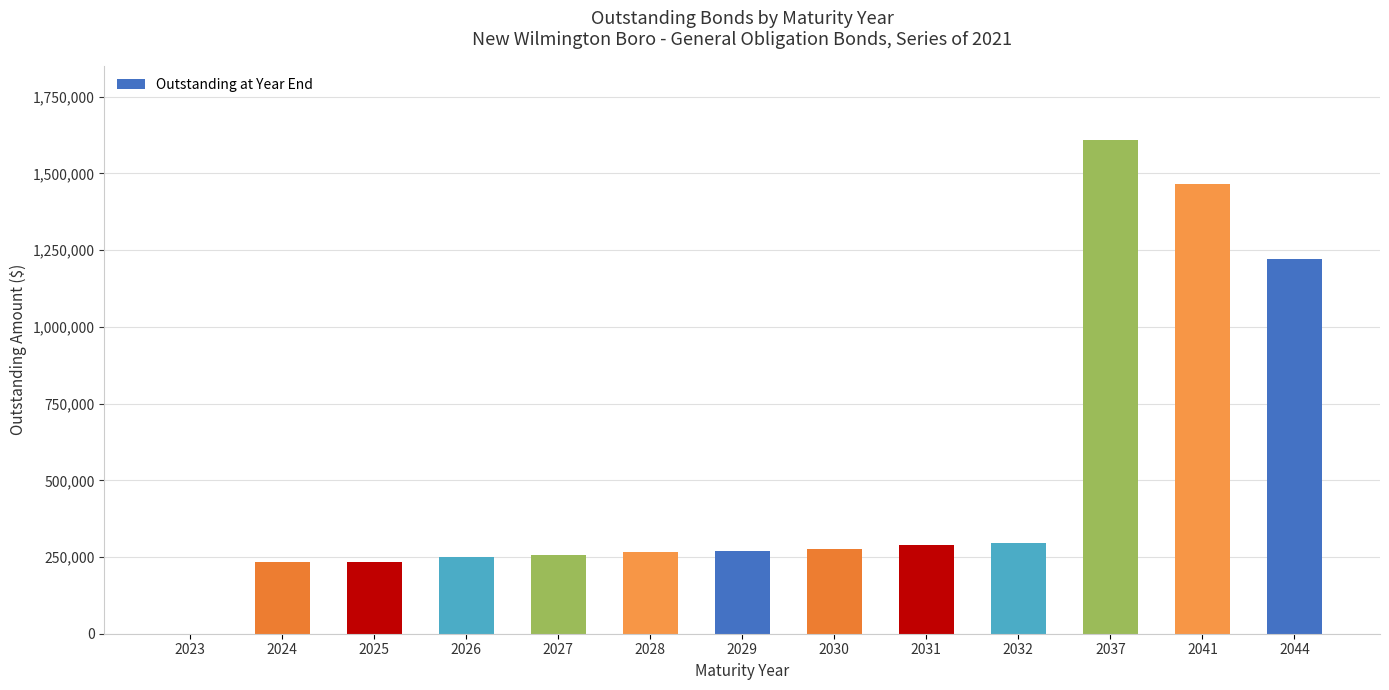

True or false: the data shows 403314 at 2028.

False